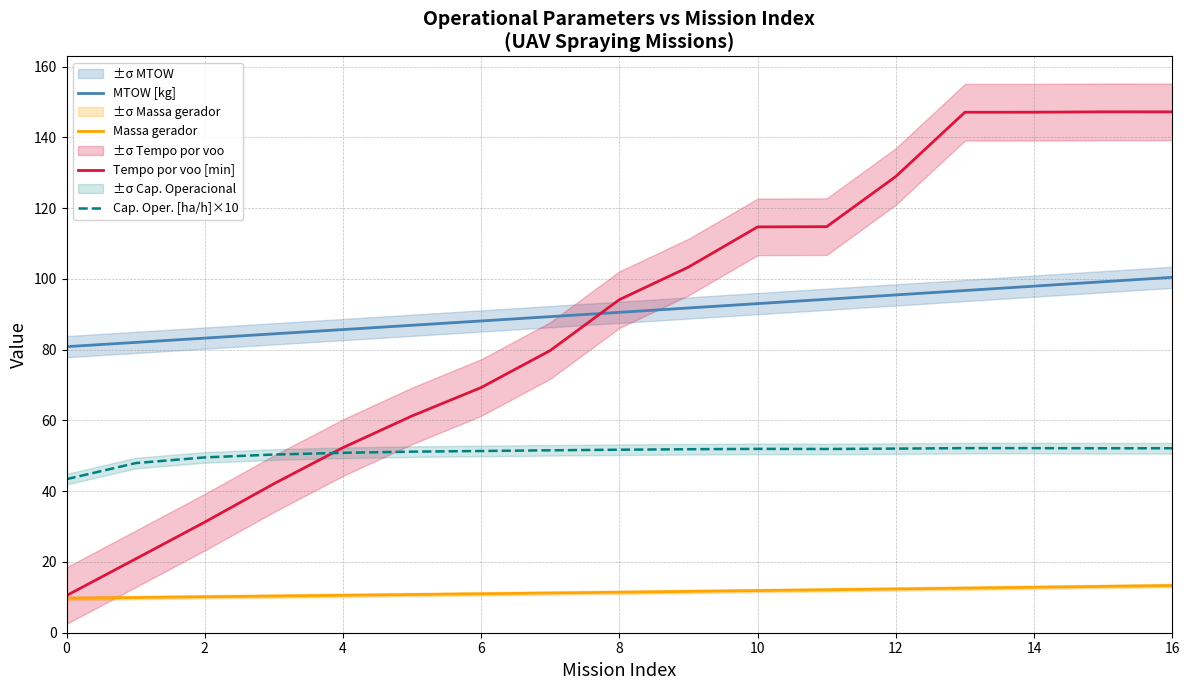

What is the sum of all Massa gerador values?

195.1